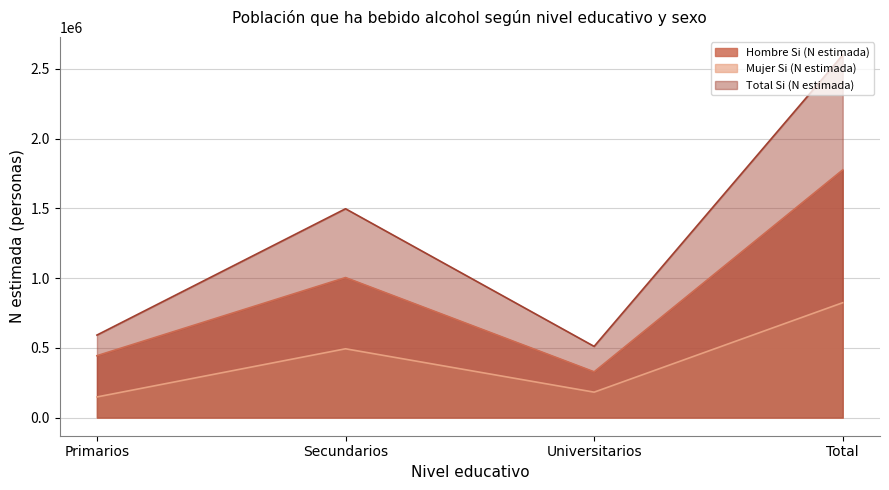

What is the minimum value shown in the chart?

148025